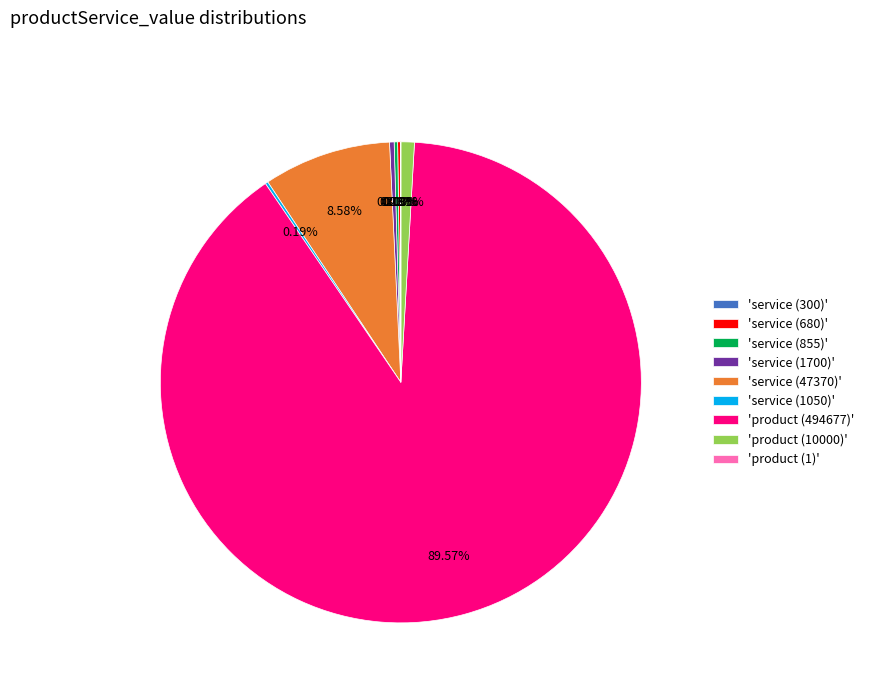

Does 'product (494677)' represent more than half of the total?

Yes